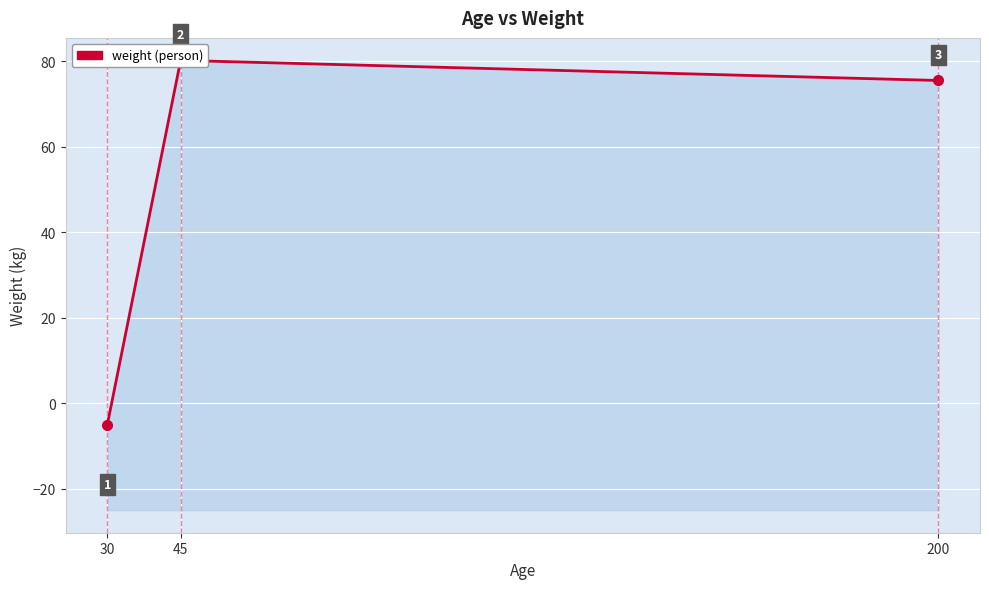

What is the smallest value displayed?

-5.0